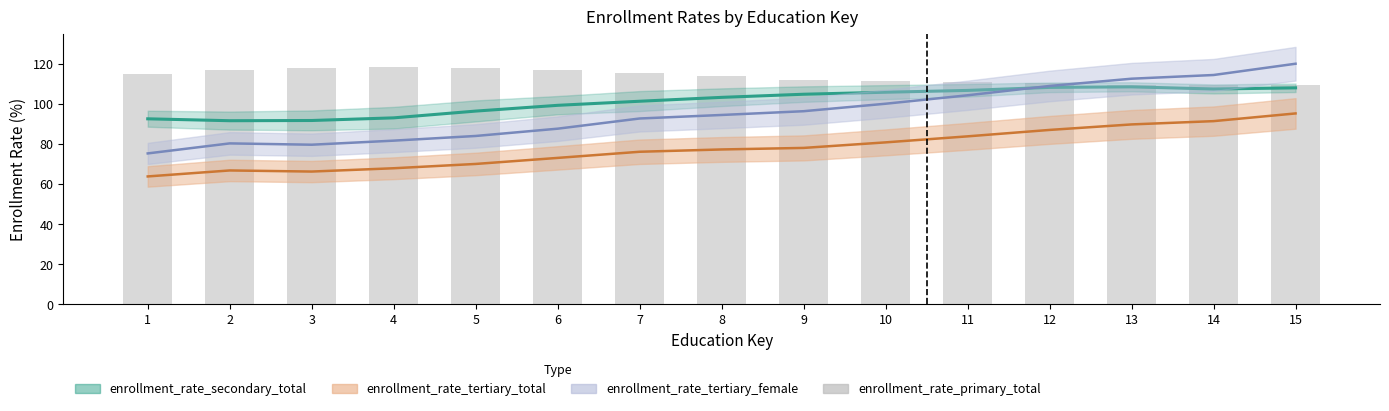

Is it true that enrollment_rate_secondary_total equals 31.1 at 13?

False